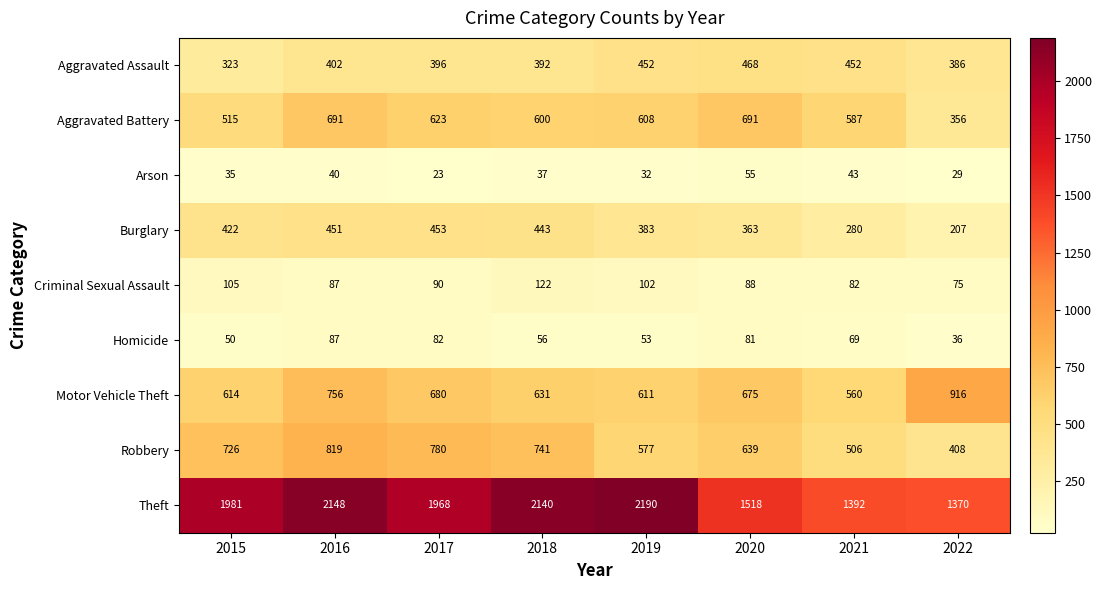

What is the smallest value displayed?

23